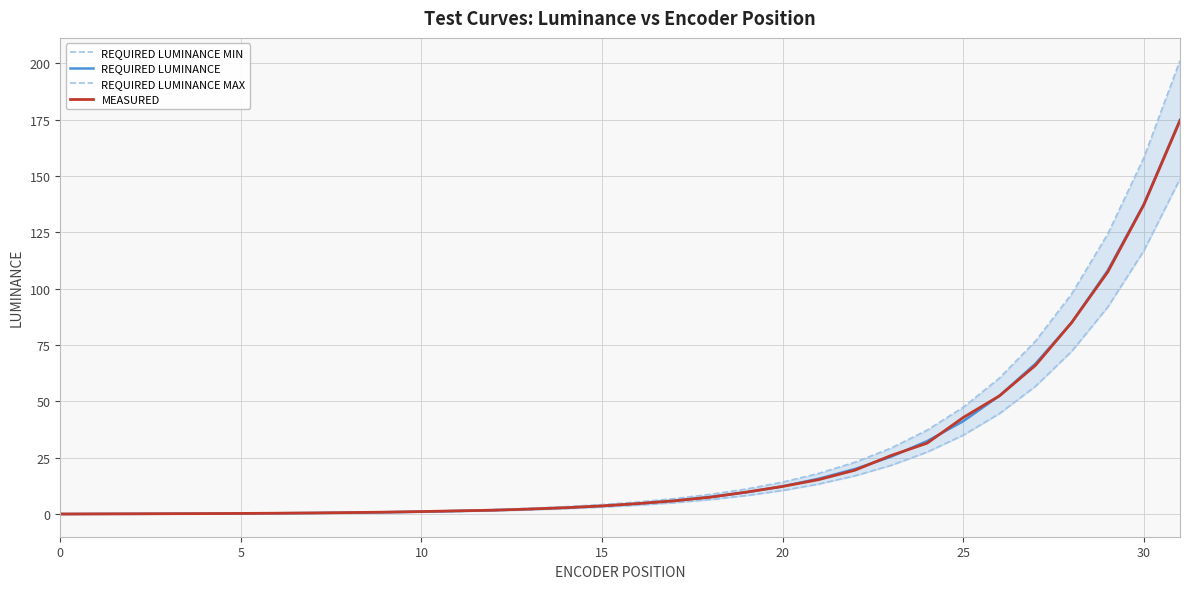

Reading right to left, what are all the values shown in this chart?

REQUIRED LUMINANCE MIN: 148.8	116.9	91.9	72.2	56.8	44.6	35.1	27.6	21.7	17.0	13.4	10.5	8.3	6.5	5.1	4.0	3.2	2.5	2.0	1.5	1.2	0.9	0.7	0.6	0.5	0.4	0.3	0.2	0.2	0.1	0.1	0.1
REQUIRED LUMINANCE: 175.0	137.6	108.1	85.0	66.8	52.5	41.3	32.4	25.5	20.0	15.7	12.4	9.7	7.6	6.0	4.7	3.7	2.9	2.3	1.8	1.4	1.1	0.9	0.7	0.5	0.4	0.3	0.3	0.2	0.2	0.1	0.1
REQUIRED LUMINANCE MAX: 201.2	158.2	124.3	97.7	76.8	60.4	47.5	37.3	29.3	23.0	18.1	14.2	11.2	8.8	6.9	5.4	4.3	3.4	2.6	2.1	1.6	1.3	1.0	0.8	0.6	0.5	0.4	0.3	0.2	0.2	0.1	0.1
MEASURED: 174.6	137.3	107.5	85.0	66.0	52.5	42.9	31.5	26.0	19.5	15.3	12.3	9.8	7.5	5.9	4.7	3.7	2.9	2.3	1.8	1.5	1.2	0.9	0.7	0.6	0.4	0.3	0.3	0.2	0.2	0.1	0.1